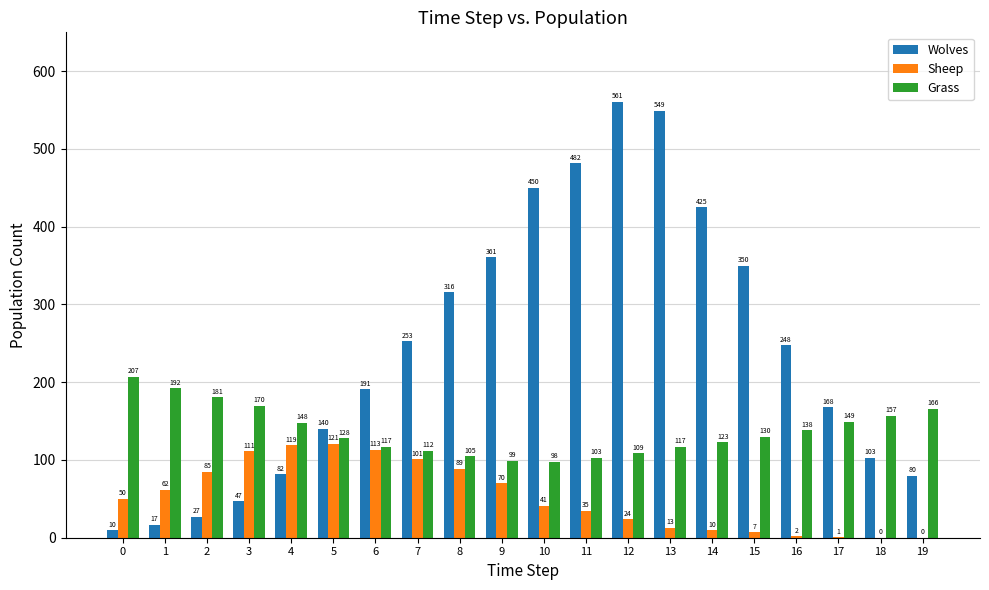

The value of Wolves at 4 is 82. True or false?

True